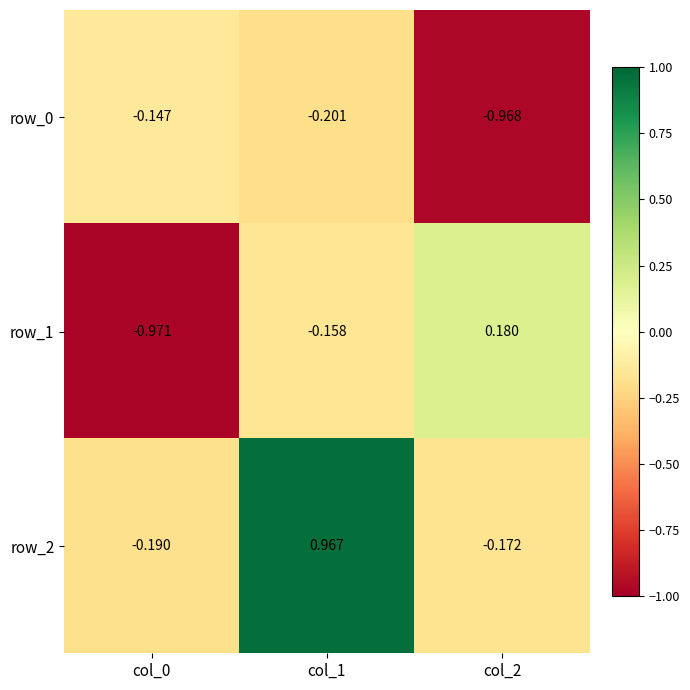

Is the value of row_1 at col_0 greater than the value of row_2 at col_0?

No